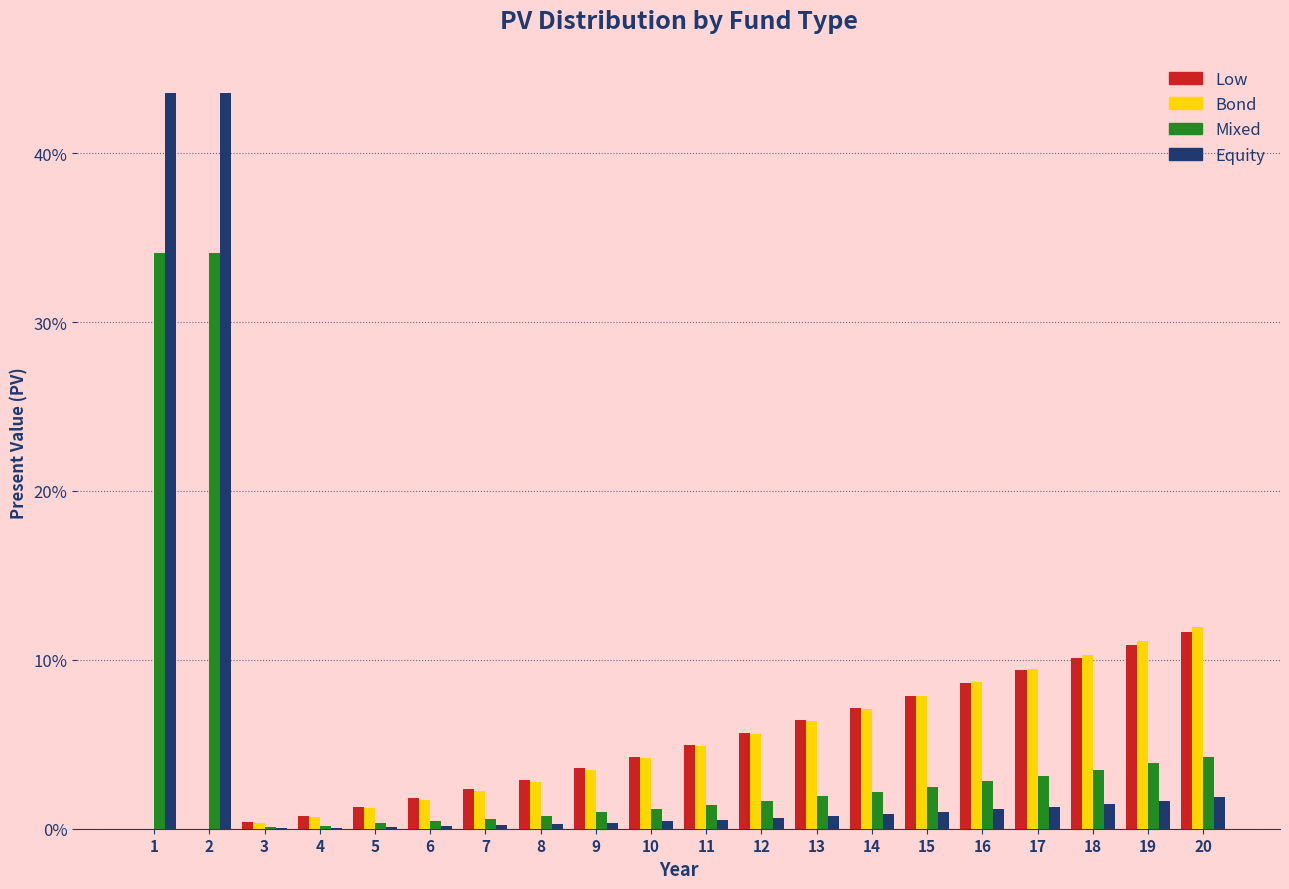

What is the greatest value displayed?

43.6